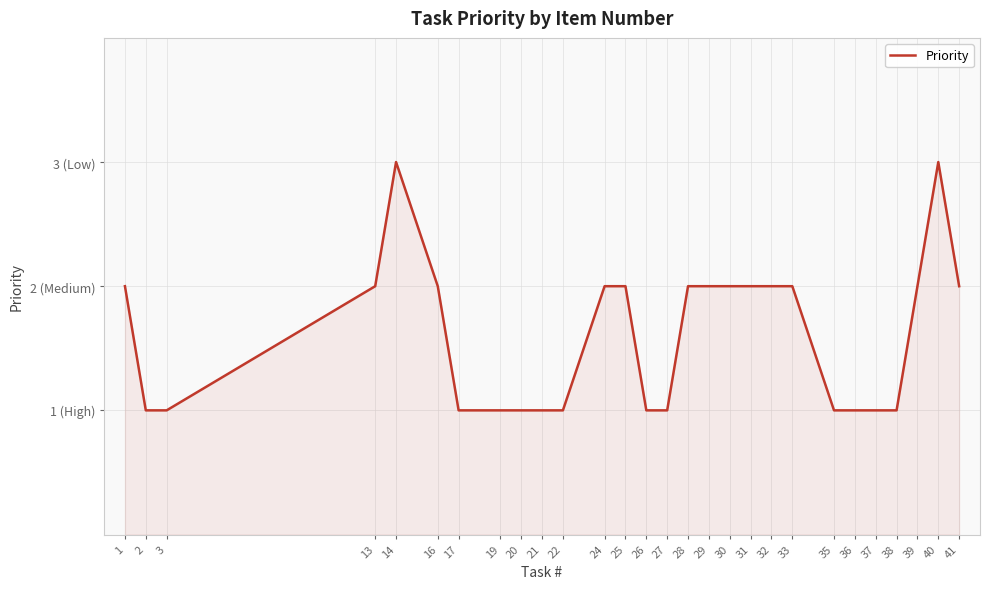

What is the sum of the values at 36 and 2?

2